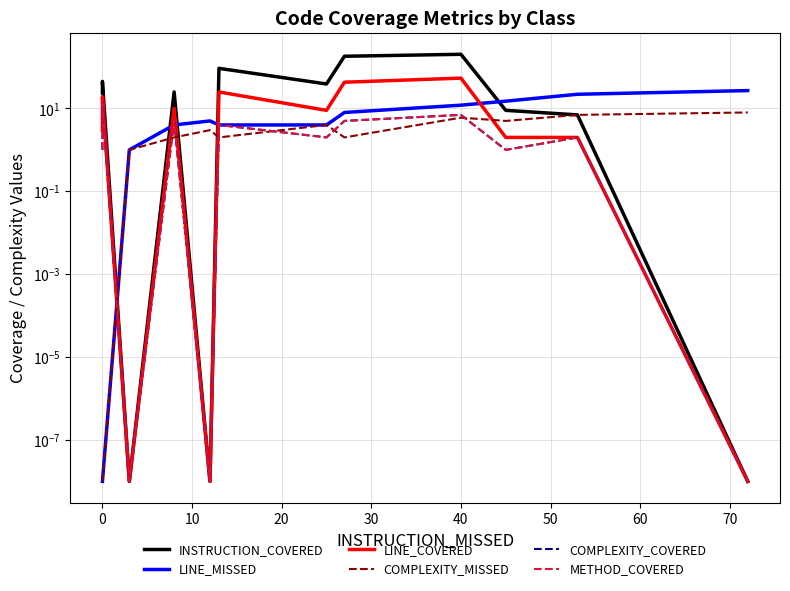

How many lines are shown in the chart?

6